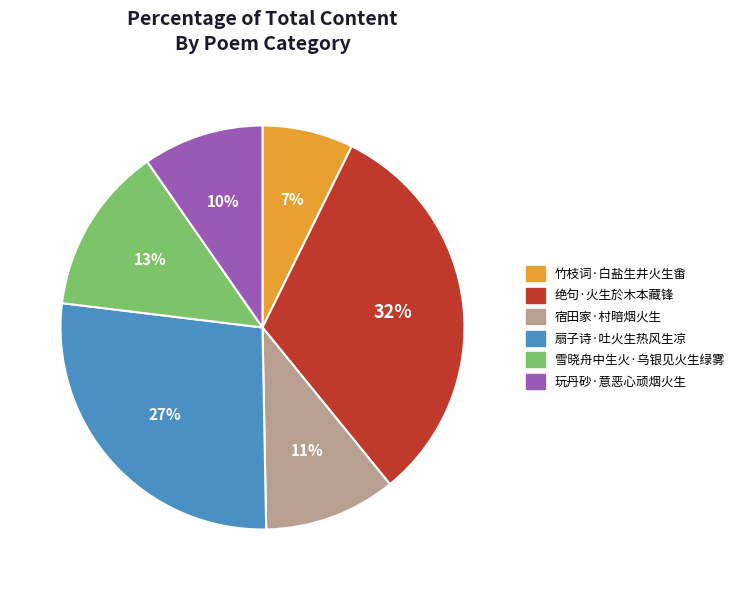

Which category has the biggest portion of the pie?

绝句·火生於木本藏锋